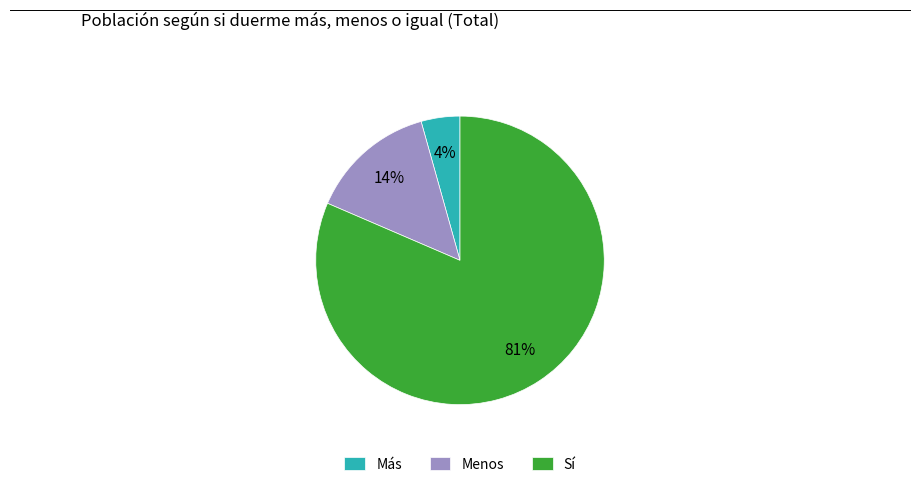

True or false: Más accounts for 4% of the total.

True